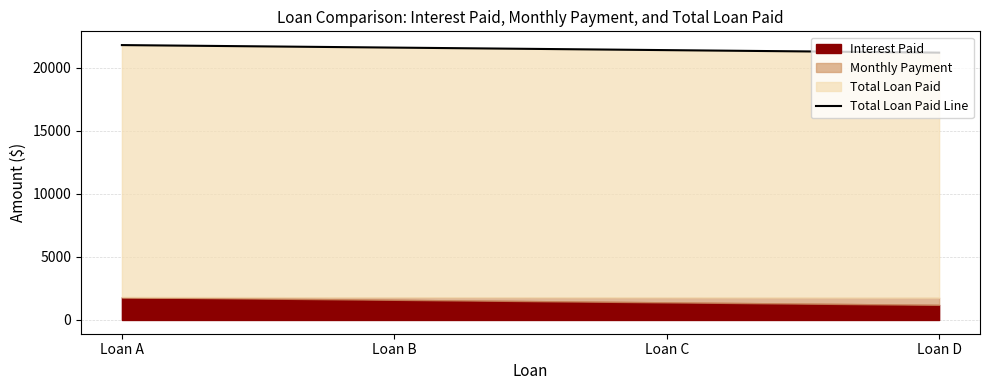

Reading right to left, extract all data points from this chart.

21200	21400	21600	21800